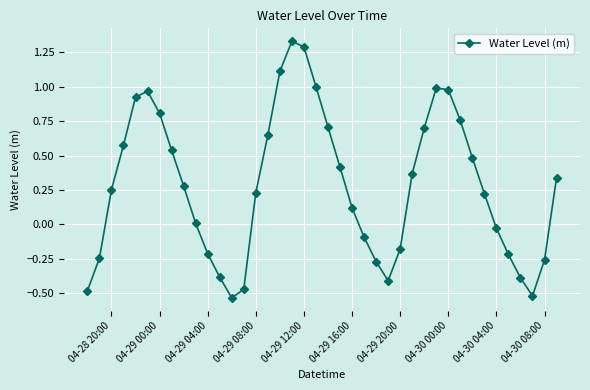

Does the chart display data point markers on the line(s)?

Yes